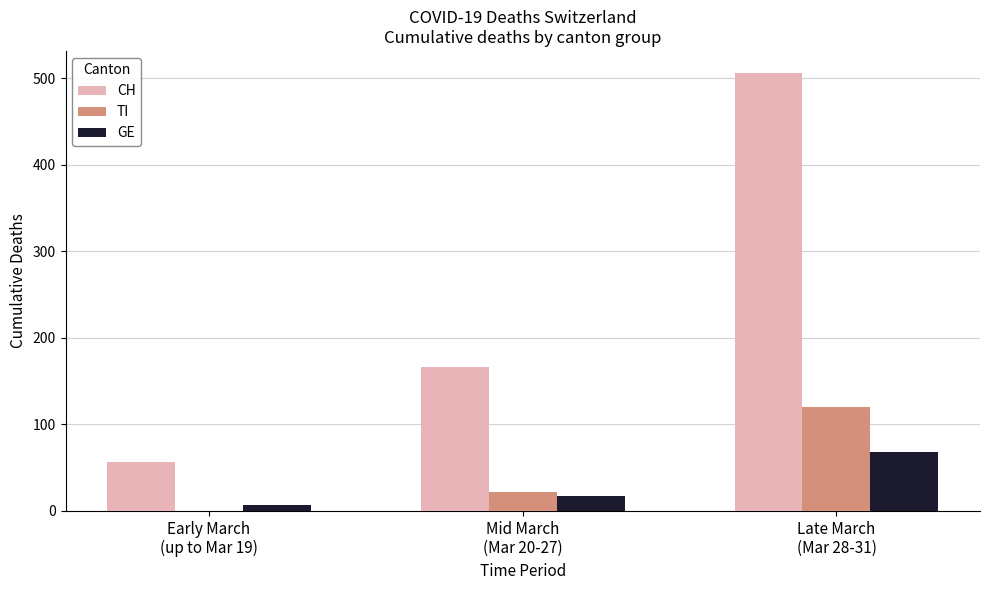

What is the maximum value for GE?

68